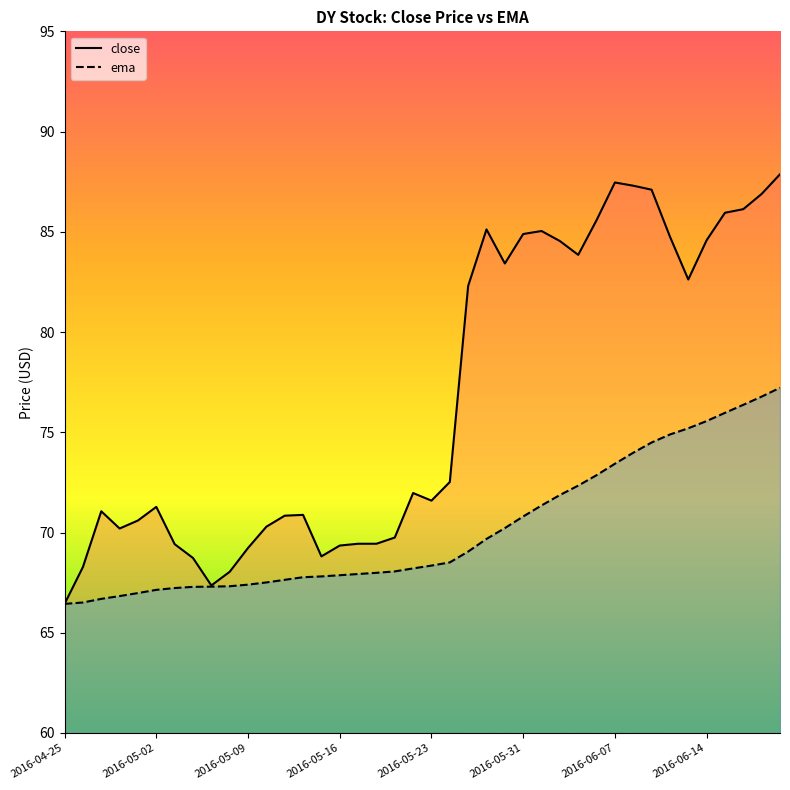

True or false: ema and close intersect in this chart.

False